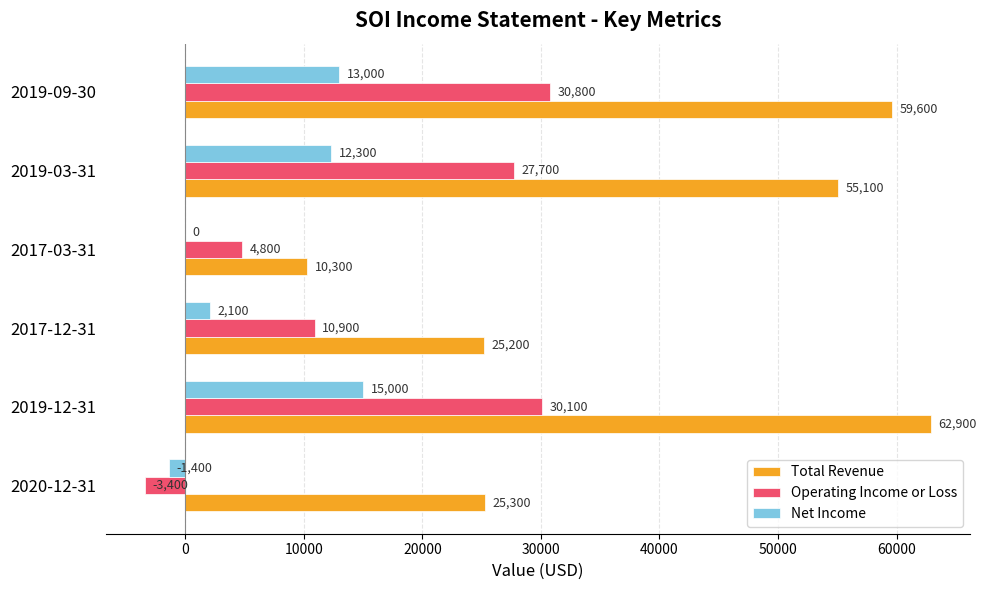

At which label is Operating Income or Loss closest to 13700?

2017-12-31